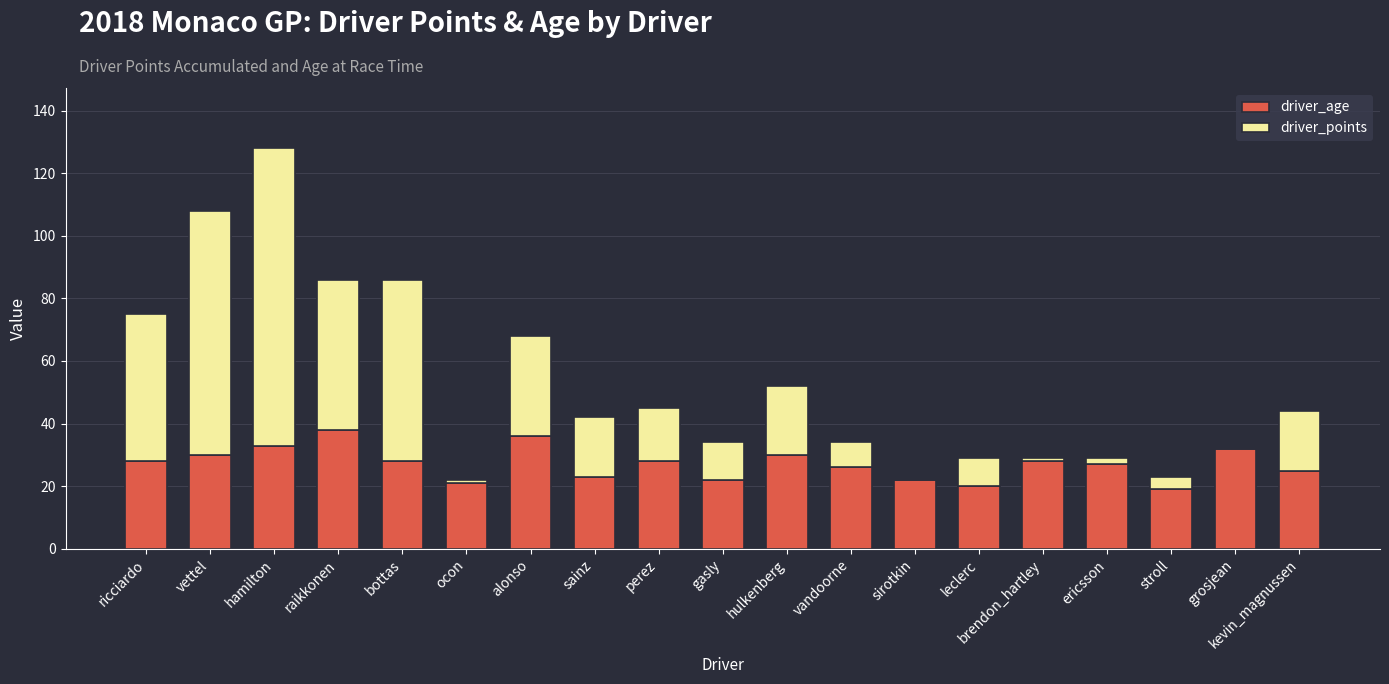

What value does the driver_age series have at perez?

28